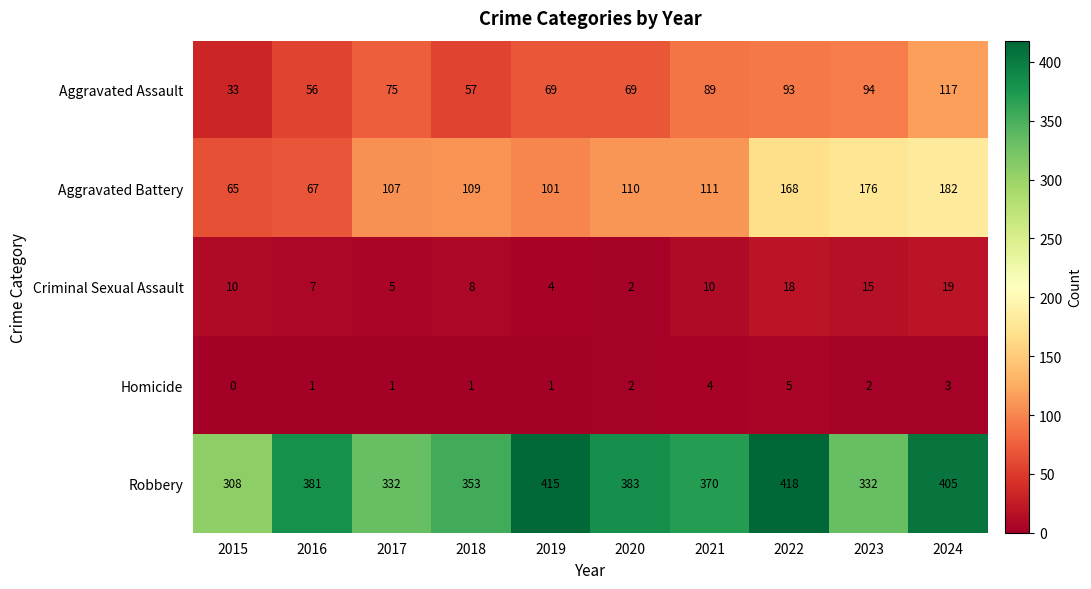

What is the approximate value of Aggravated Battery at 2023?

176